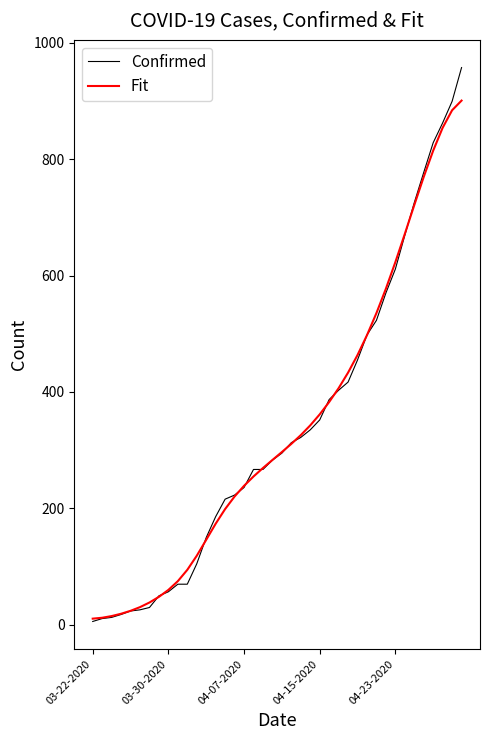

Which series has the largest range (max minus min)?

Confirmed